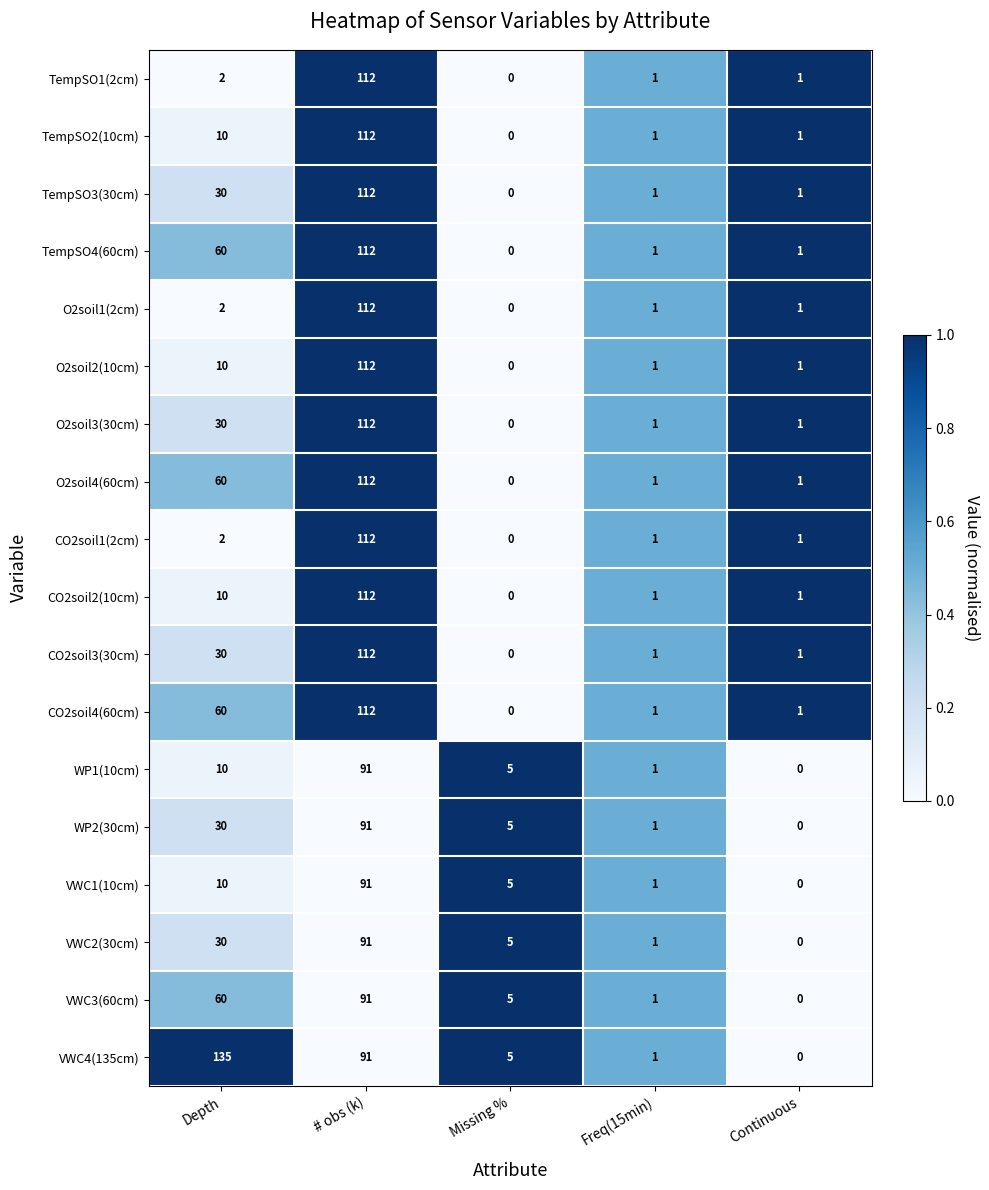

List the labels in order of VWC1(10cm) value, smallest first.

Continuous, Freq(15min), Missing %, Depth, # obs (k)